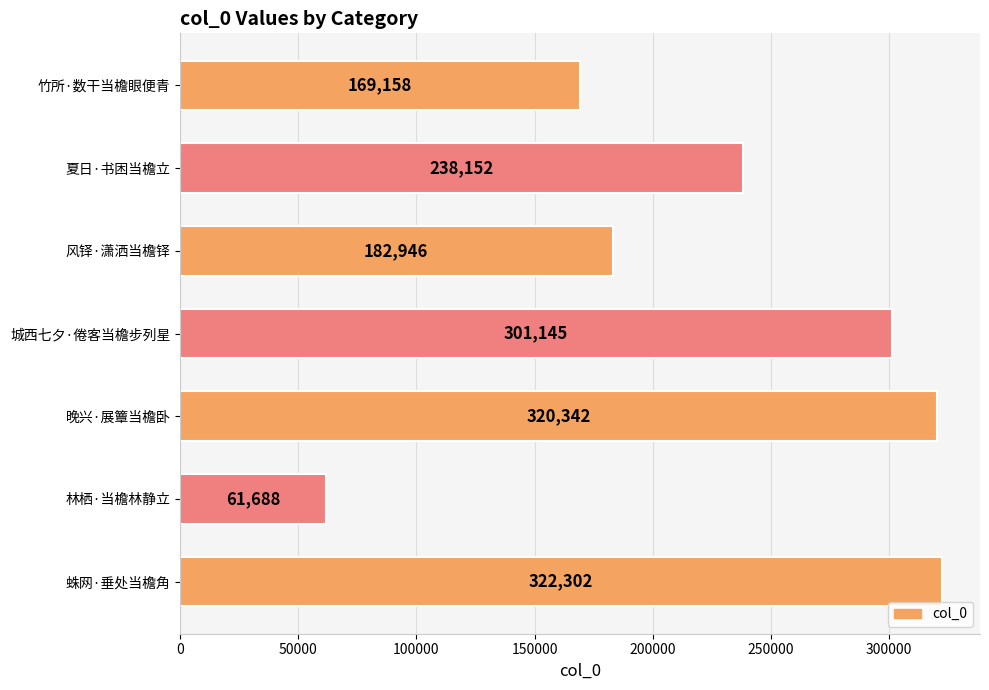

What is the difference between the maximum and second lowest values?

153144